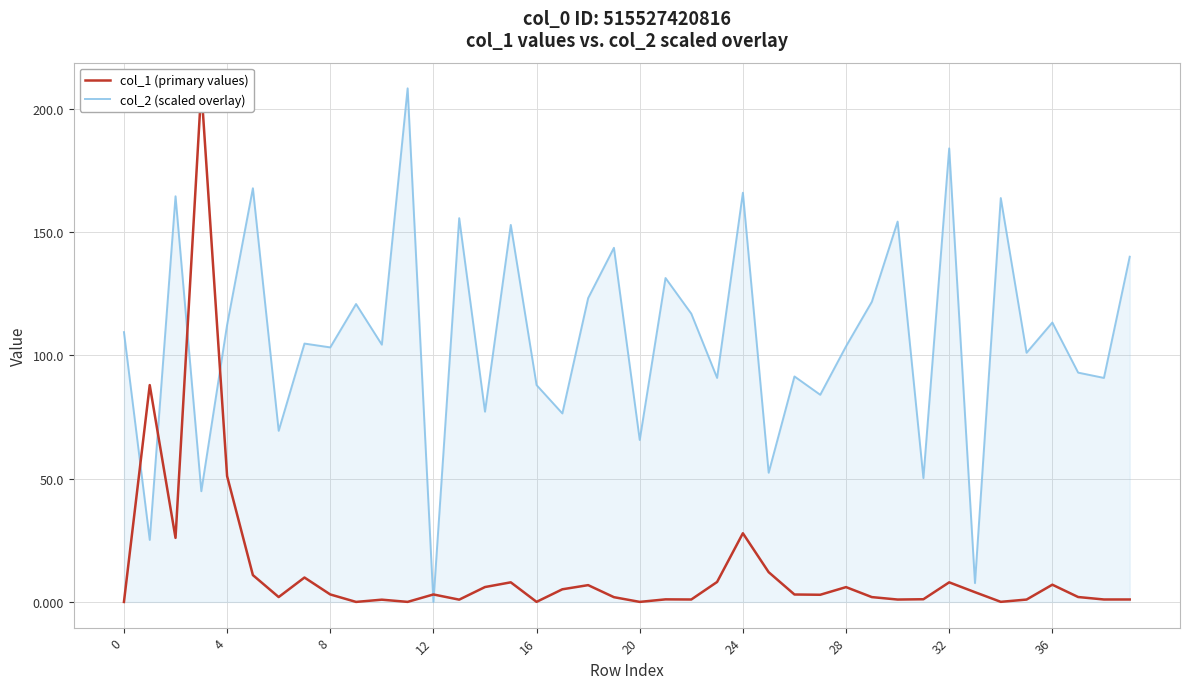

What is the difference between the maximum and second lowest values in the col_1 (primary values) series?

208.2